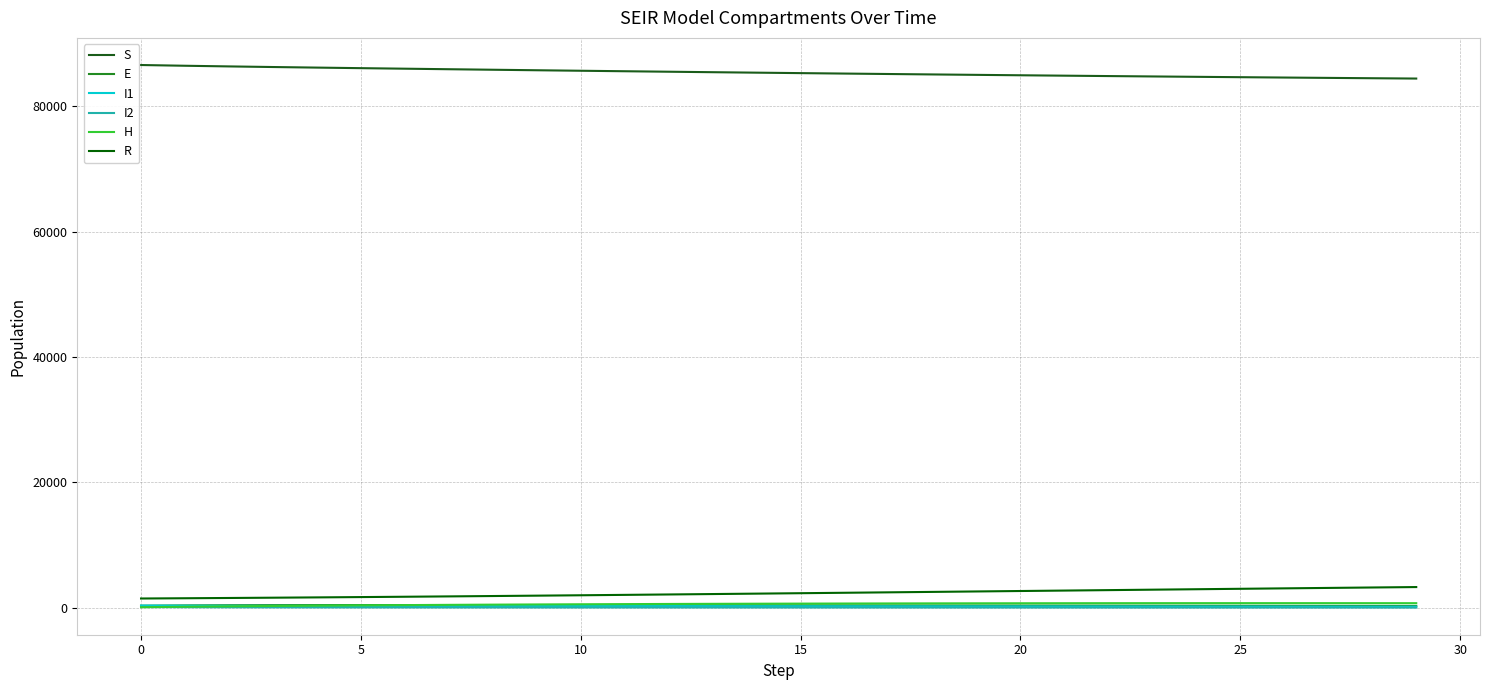

How many lines are shown in the chart?

6